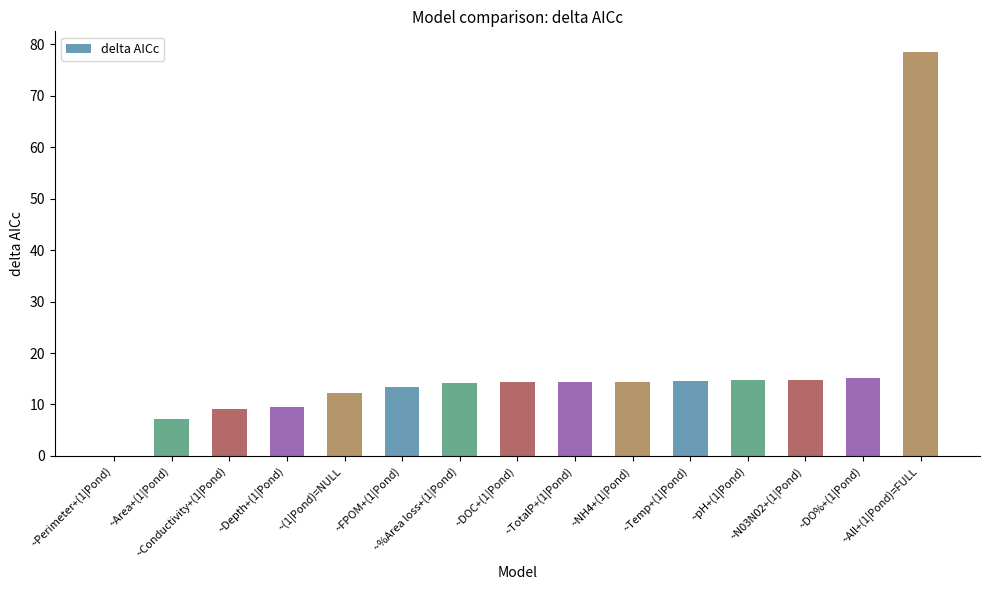

What is the sum of all values?

246.8